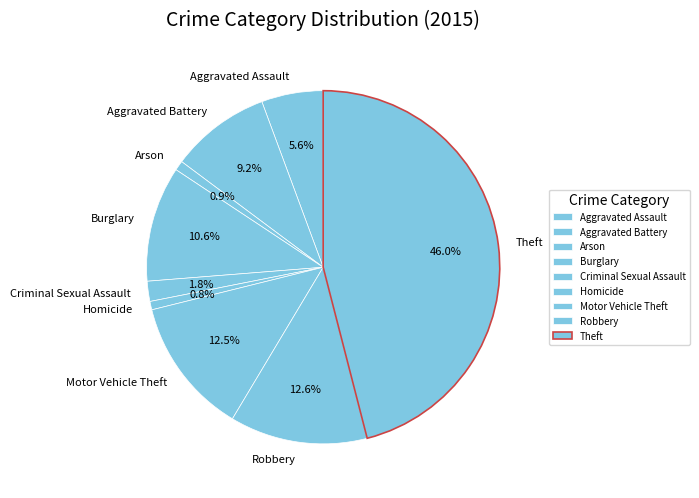

To the nearest percent, what is the difference between the Theft and Arson slice percentages?

45%